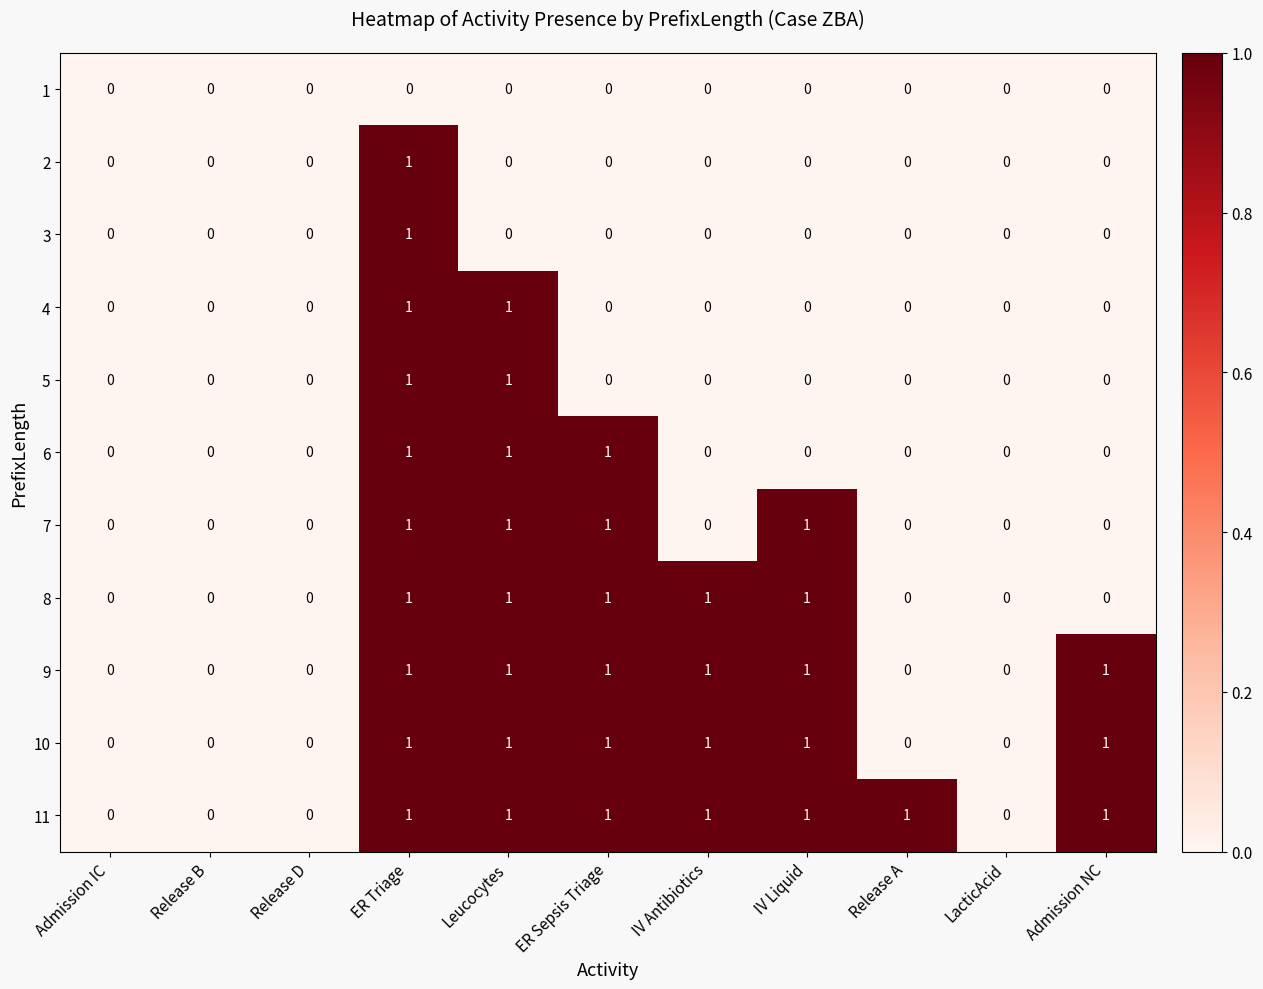

How many distinct data groups are displayed?

11